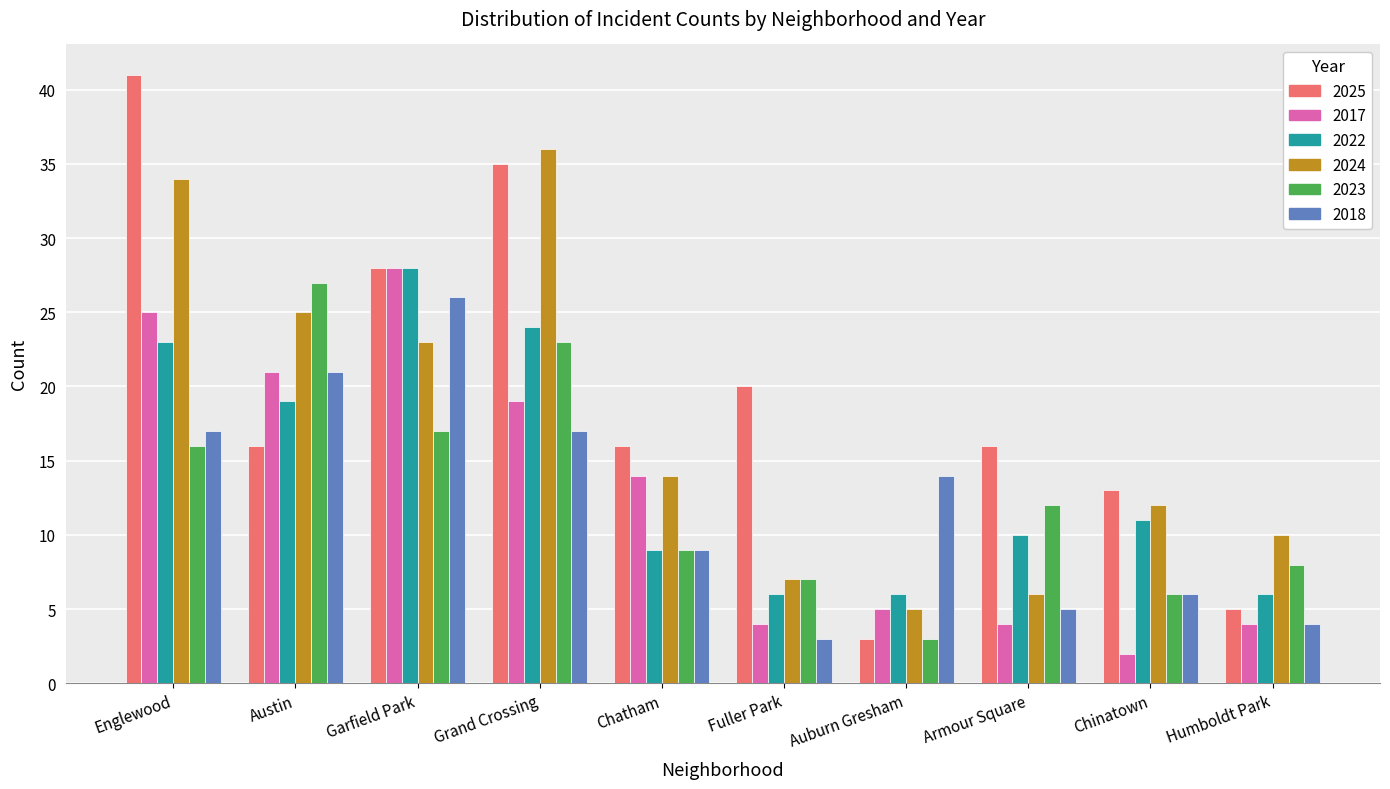

What is the difference between the maximum and minimum values in the 2023 series?

24